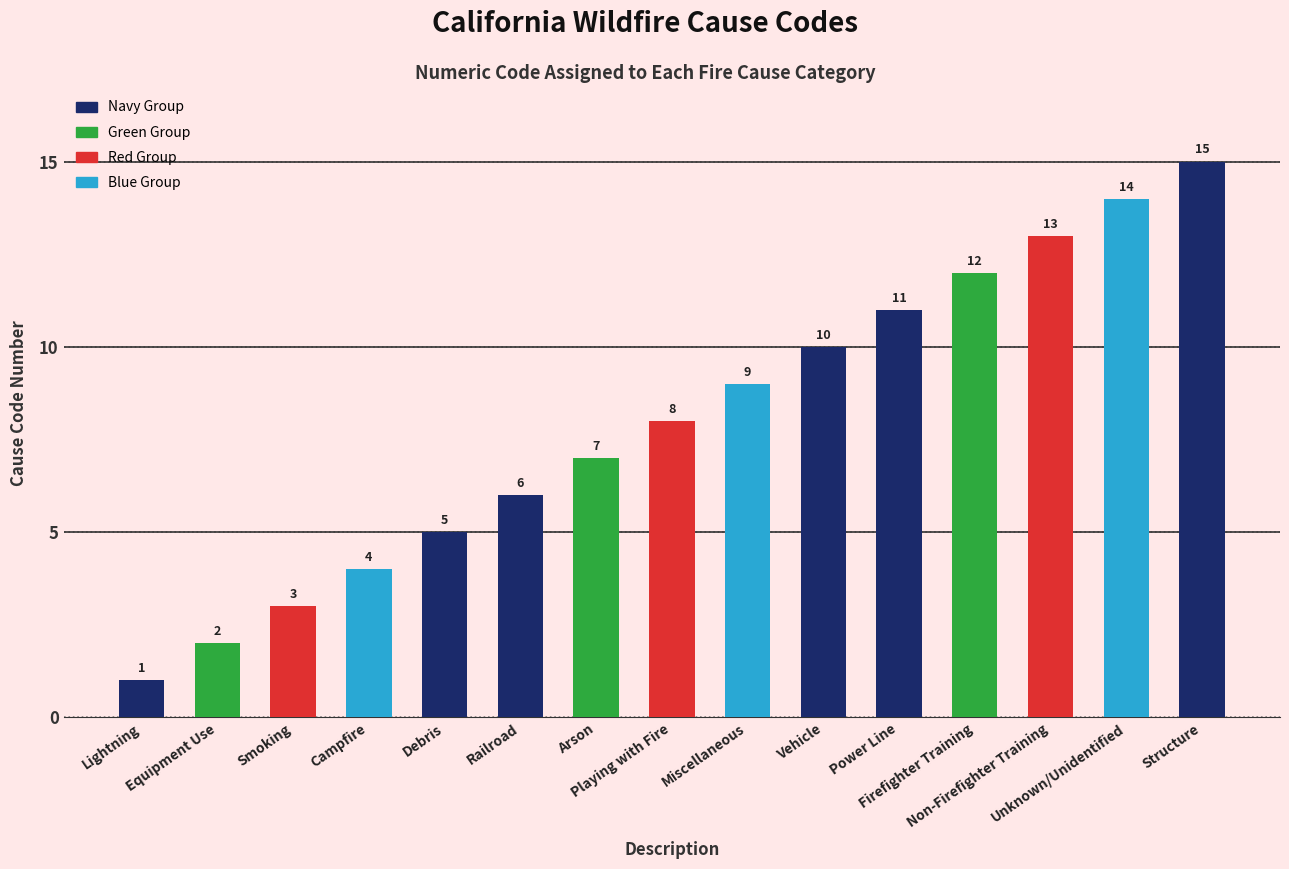

What is the difference between the second highest and second lowest values?

12